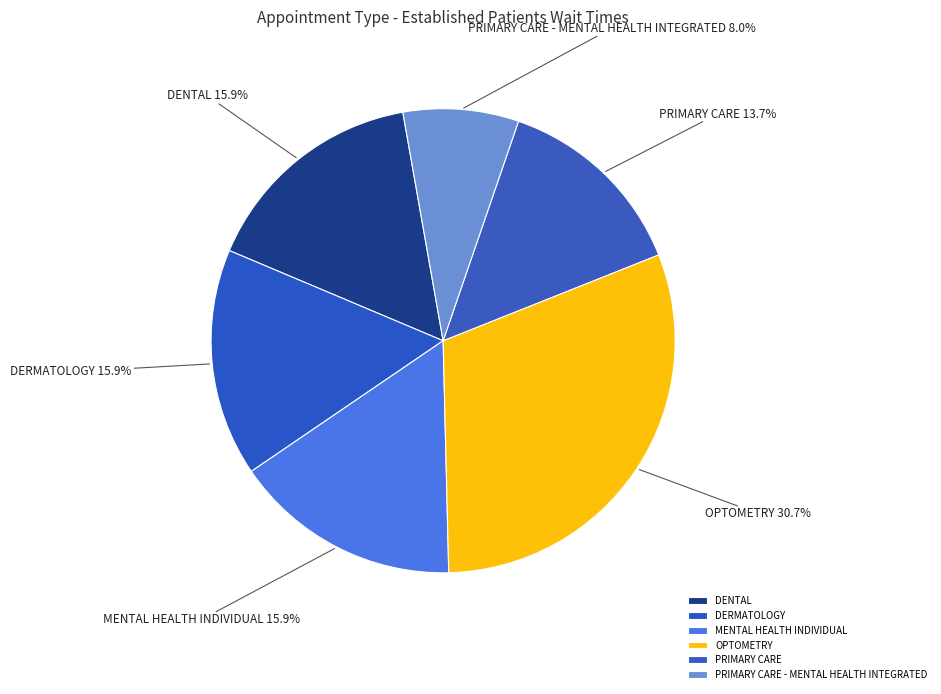

Approximately how many times larger is the value at PRIMARY CARE - MENTAL HEALTH INTEGRATED compared to PRIMARY CARE?

0.6